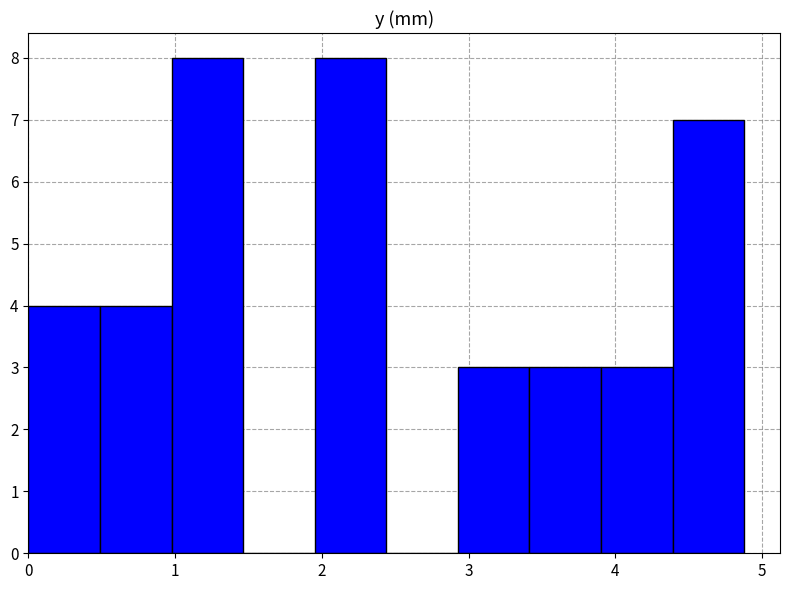

Reading left to right, list every bar in this chart as the range it spans on the x-axis followed by its height. Neither the bar edges nor the heights are printed on the chart, so give them approximately, as read against the axes.

0.0 to 0.5: 4
0.5 to 1.0: 4
1.0 to 1.5: 8
1.5 to 2.0: 0
2.0 to 2.4: 8
2.4 to 2.9: 0
2.9 to 3.4: 3
3.4 to 3.9: 3
3.9 to 4.4: 3
4.4 to 4.9: 7